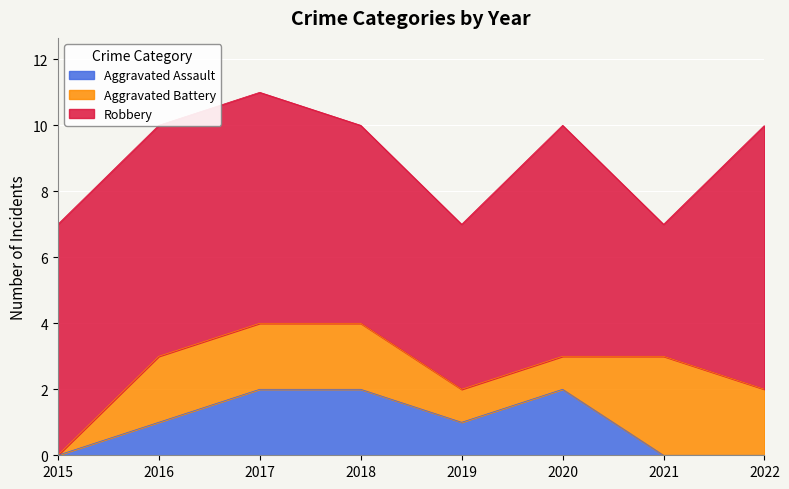

After their last crossing, which series has the higher values: Aggravated Assault or Aggravated Battery?

Aggravated Battery